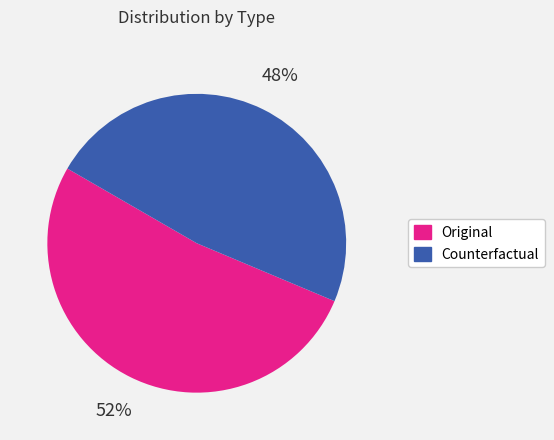

Is it true that Original is 40% of the pie?

False